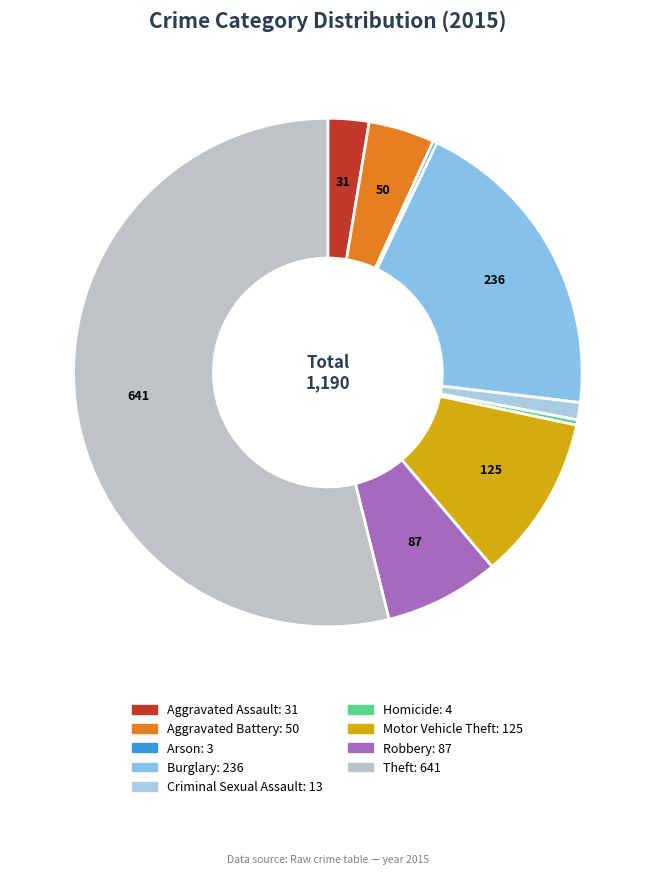

What is the total percentage of Theft and Aggravated Assault?

56.5%